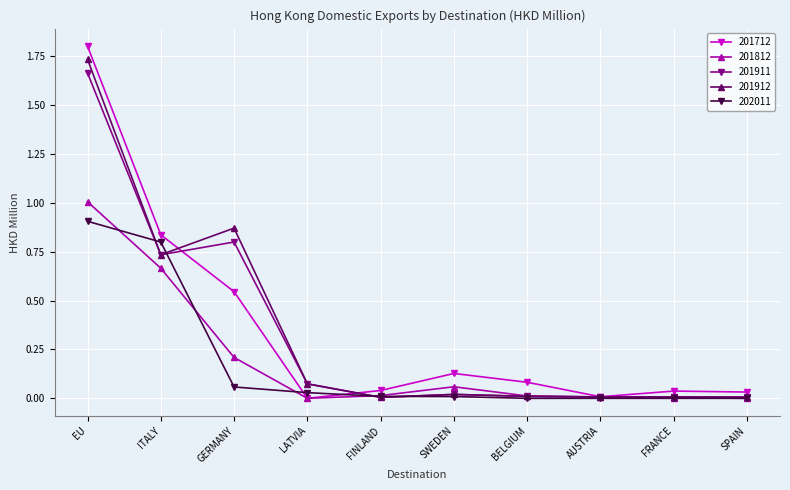

What are all the series names shown in the legend?

201712, 201812, 201911, 201912, 202011